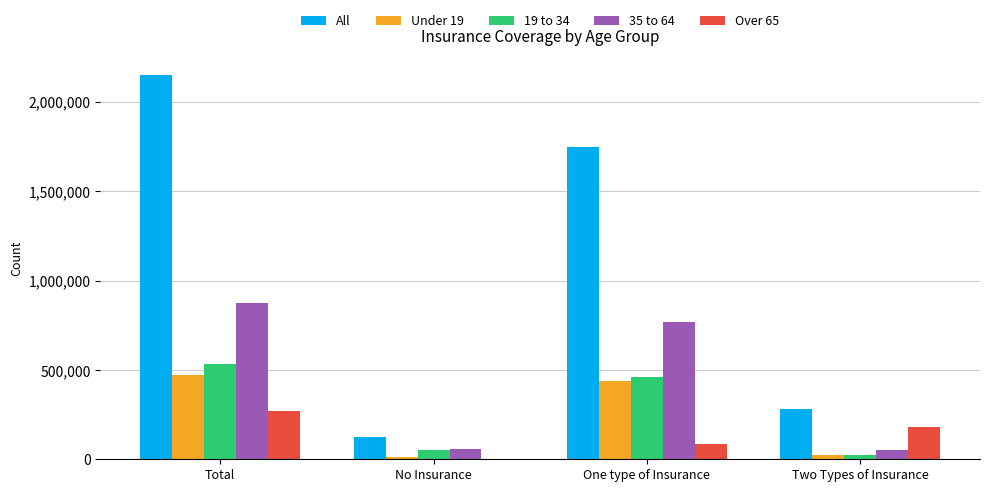

At which label does Over 65 reach its peak?

Total